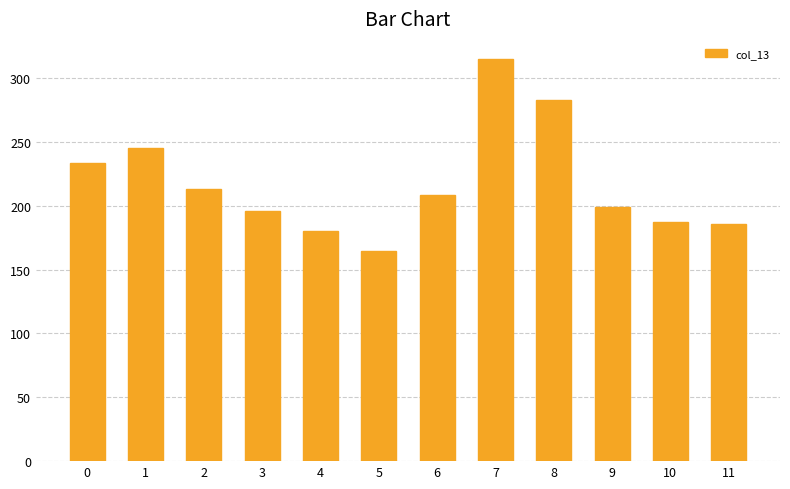

How many data points are above 208?

6